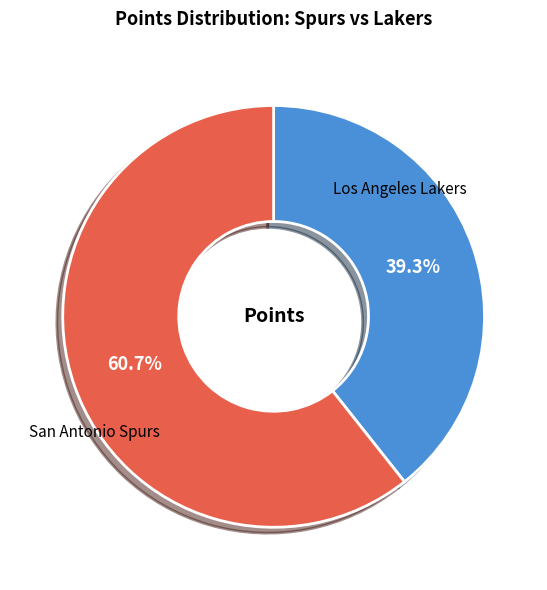

To the nearest percent, what is the difference between the largest and smallest slice percentages?

21%